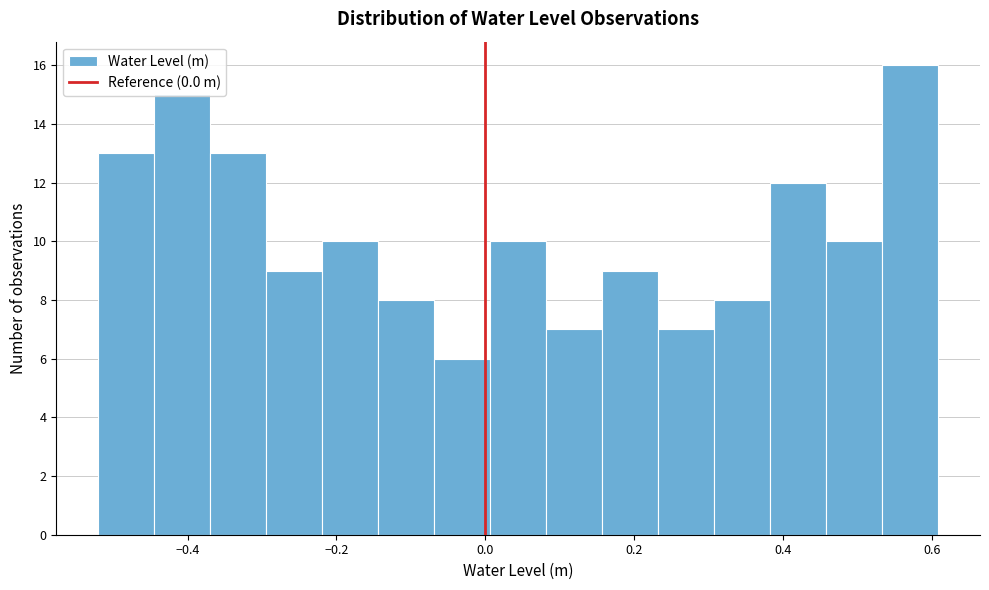

Around what value on the x-axis is the tallest bar? Give the approximate position of its centre, as read against the axis.

0.58